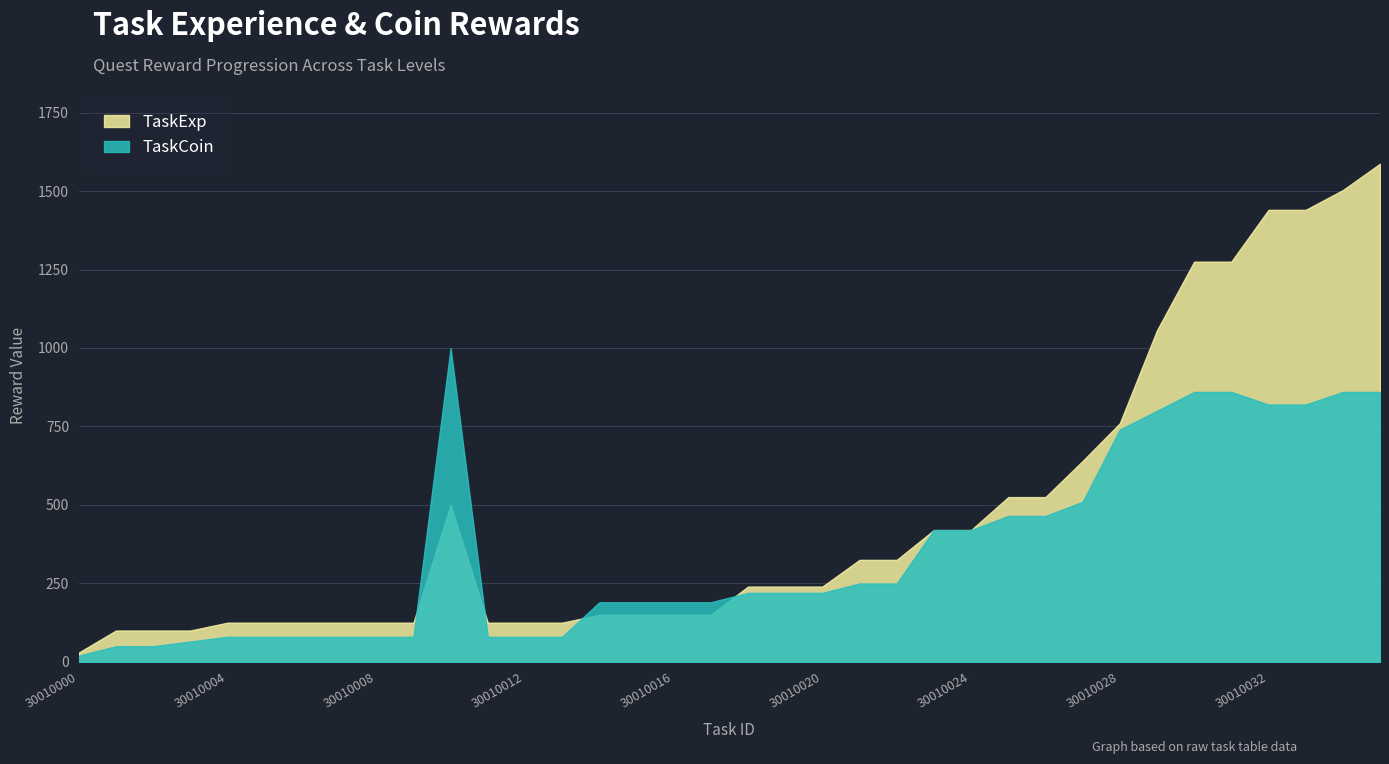

Does the chart display data point markers on the line(s)?

No